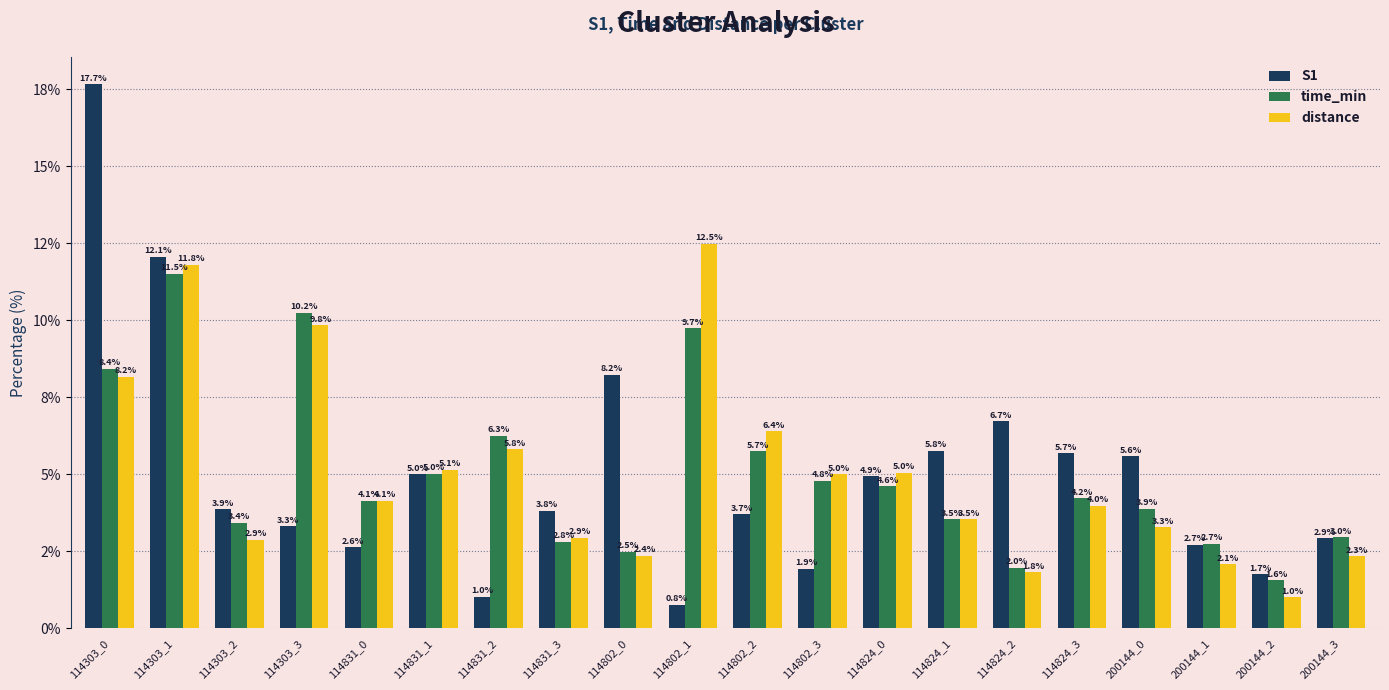

Which category has the highest value in the S1 series?

114303_0